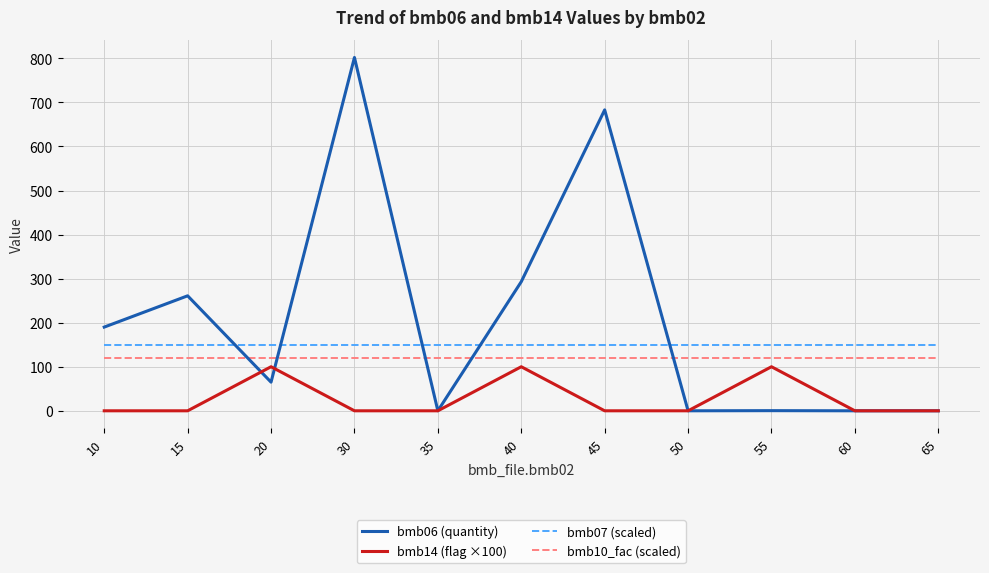

List the series in order of their peak value, lowest first.

bmb14 (flag ×100), bmb10_fac (scaled), bmb07 (scaled), bmb06 (quantity)